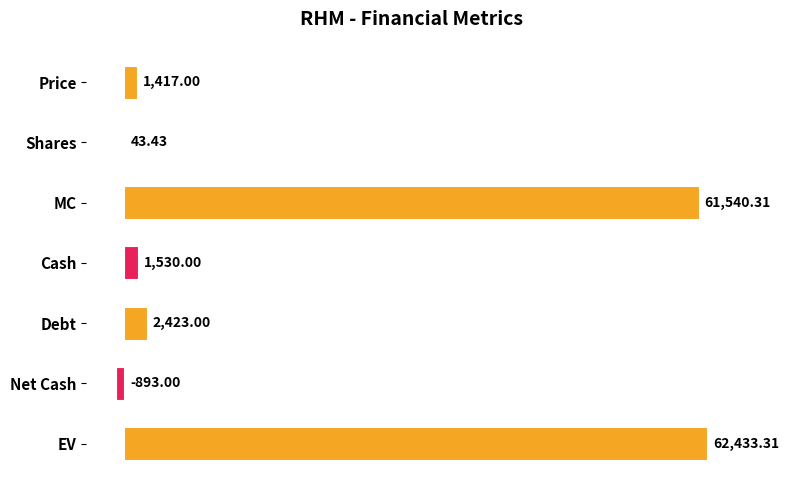

What is the change in value from Price to Net Cash?

-2310.0